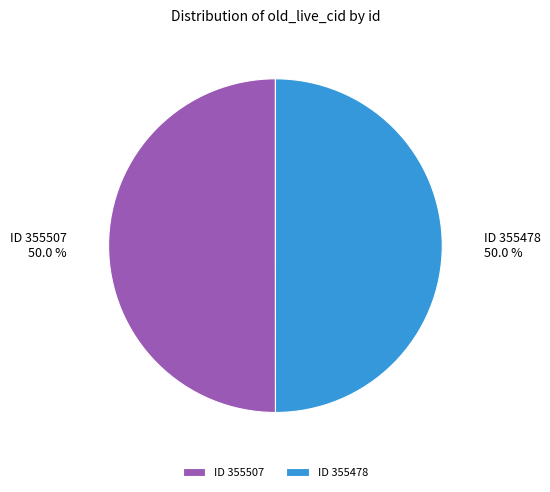

Do ID 355478 and ID 355507 together represent more than half of the pie?

Yes